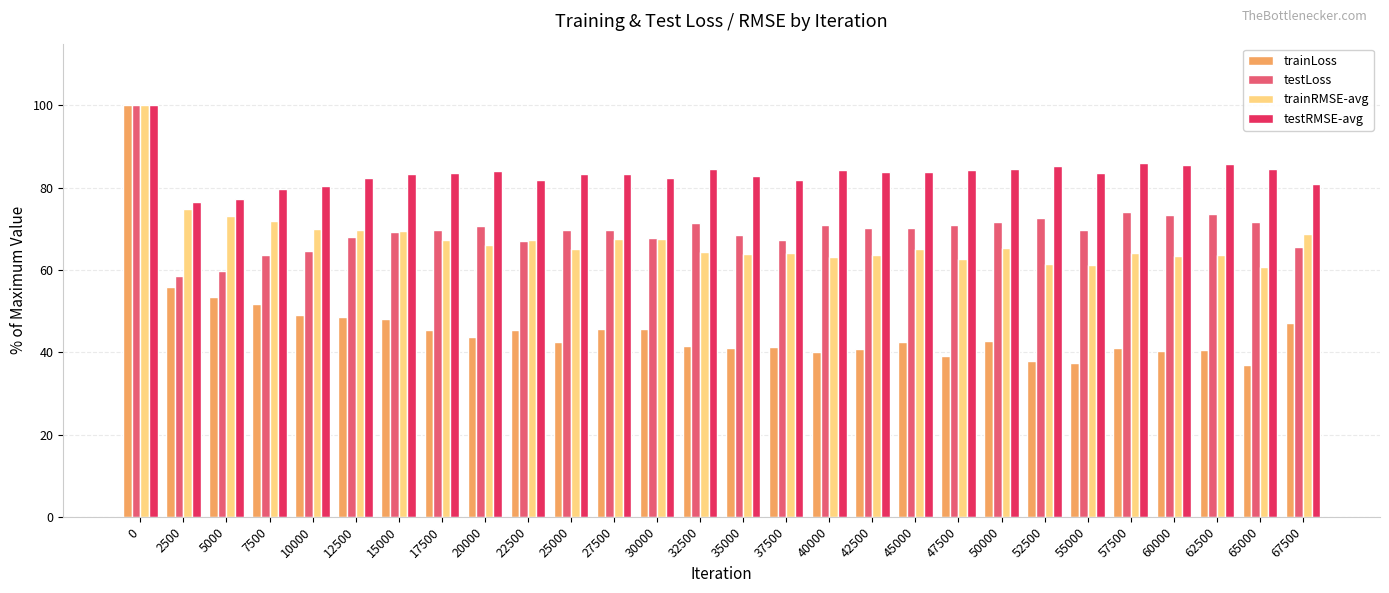

What is the maximum value for testLoss?

100.0